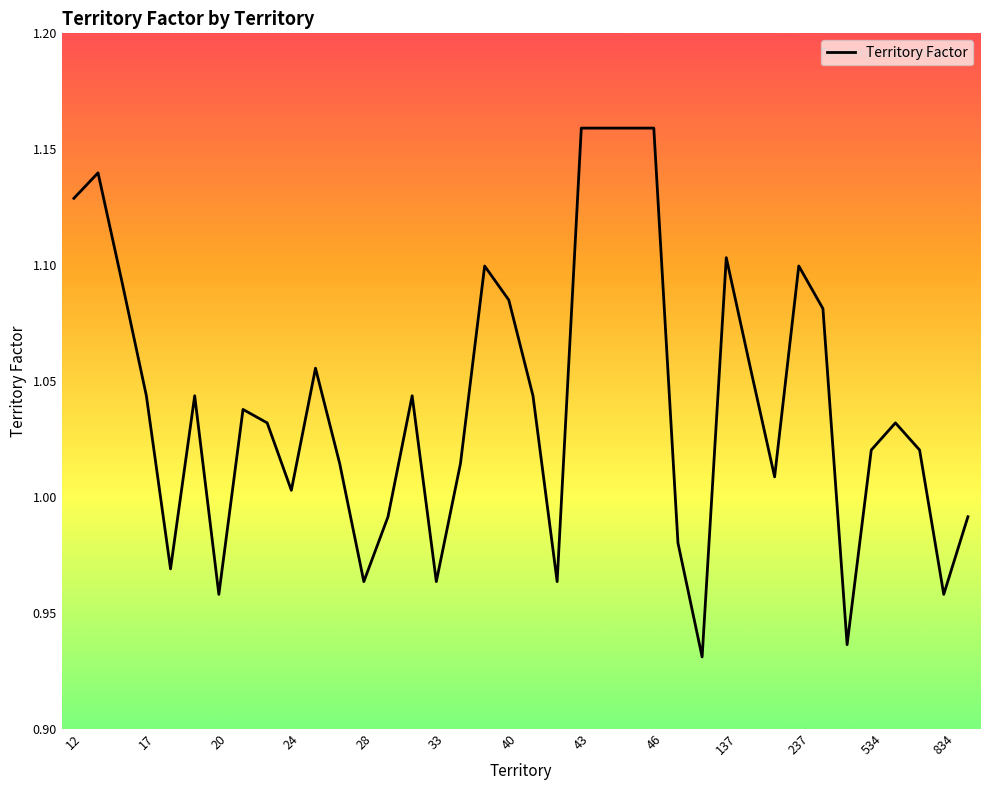

How many lines are shown in the chart?

1